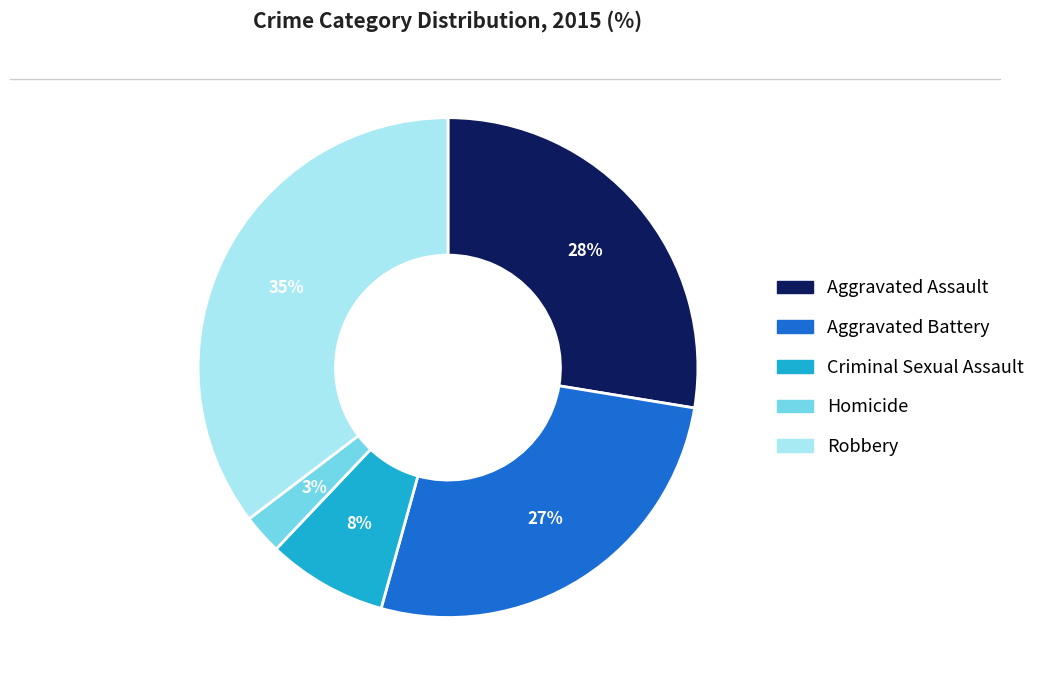

Which slice is the smallest?

Homicide